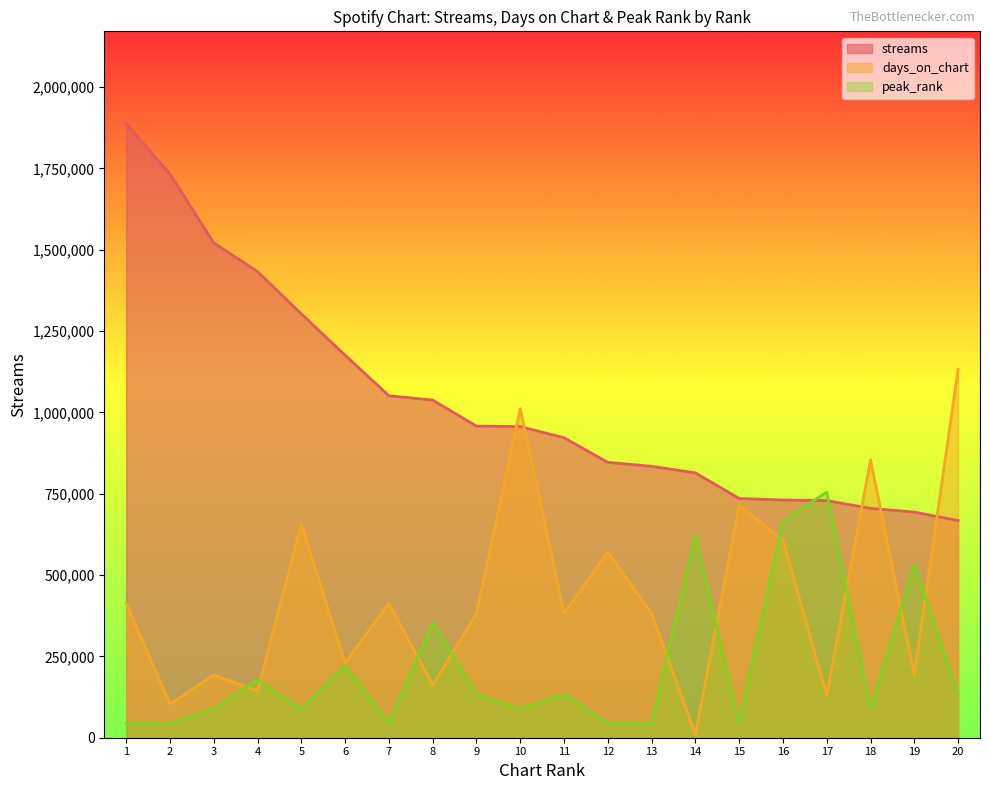

At which category is the sum across all series the highest?

1